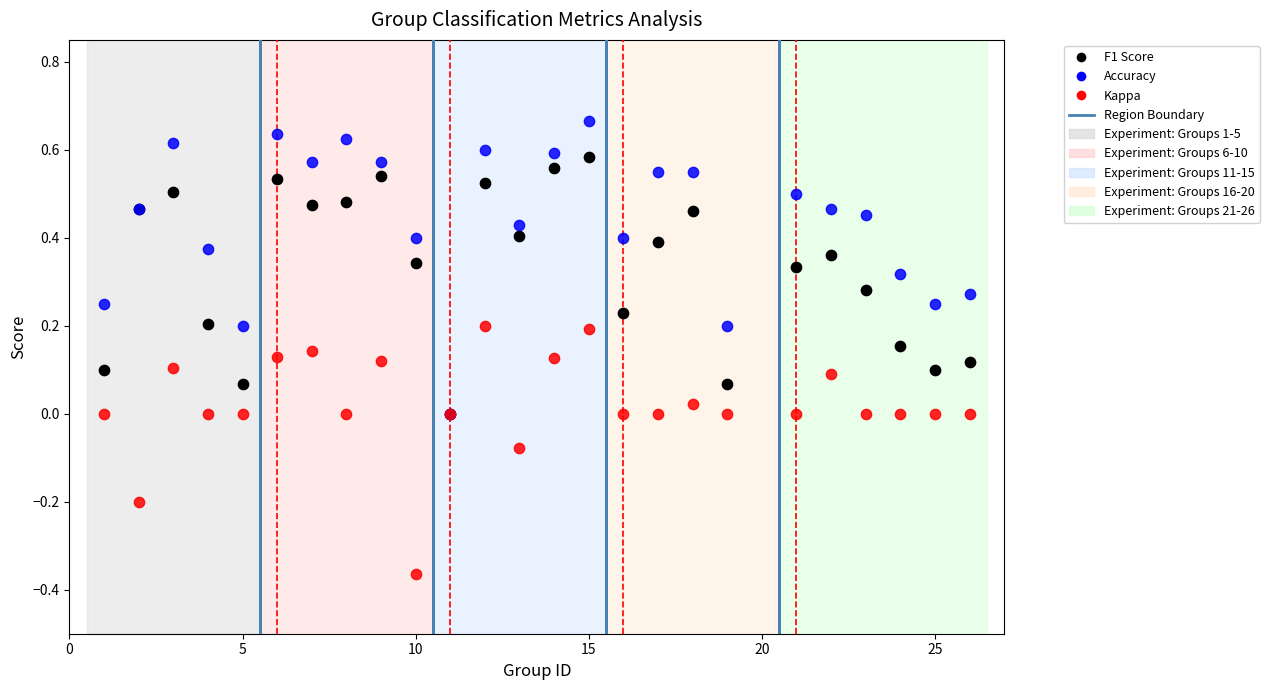

Which series has the largest Y range (max minus min)?

Accuracy